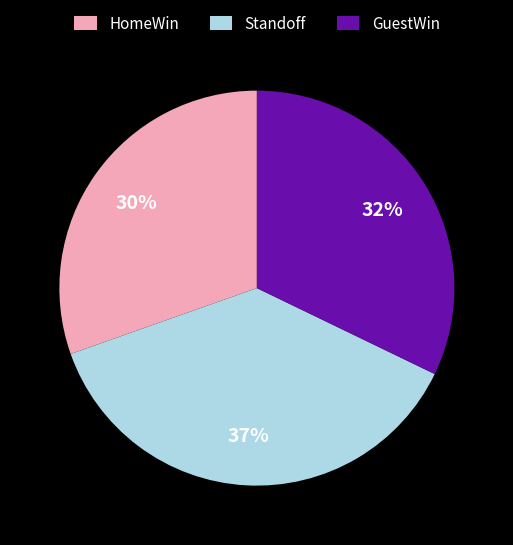

What is the ratio of the value at HomeWin to the value at GuestWin?

0.9